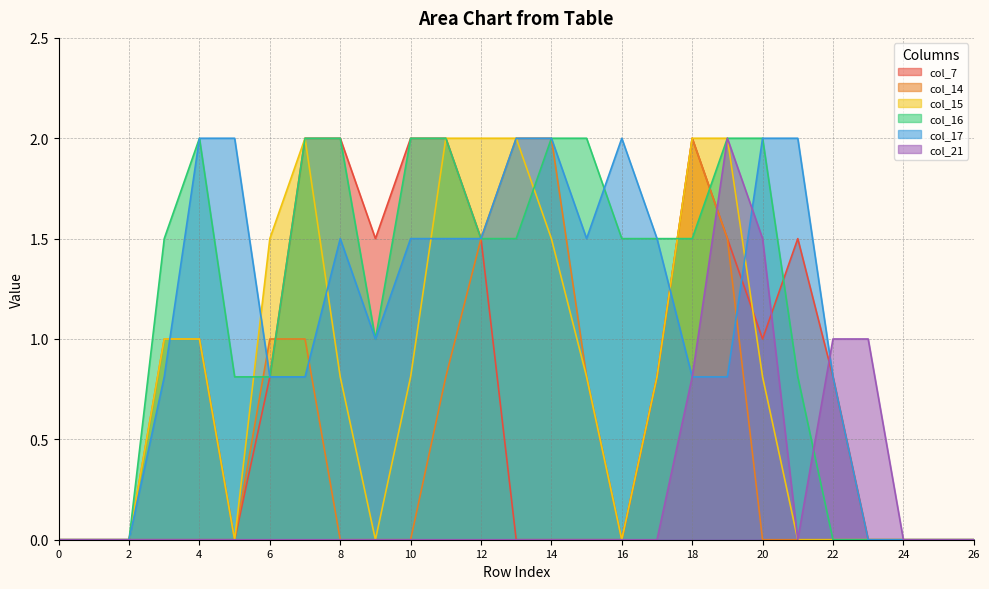

What is the difference between the maximum and minimum values in the col_16 series?

2.0